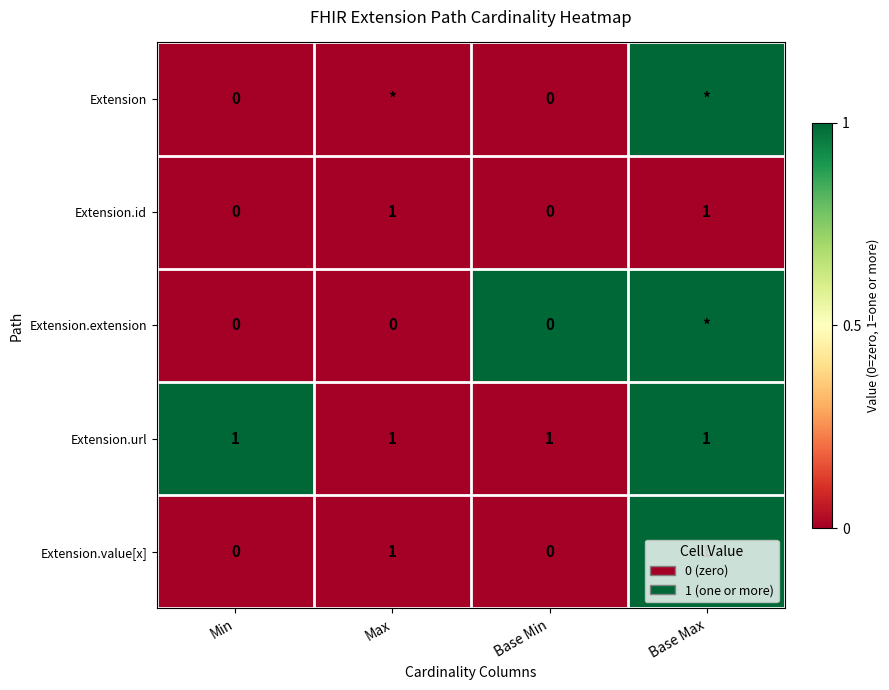

The Extension.id series shows 0 at Base Min. True or false?

True